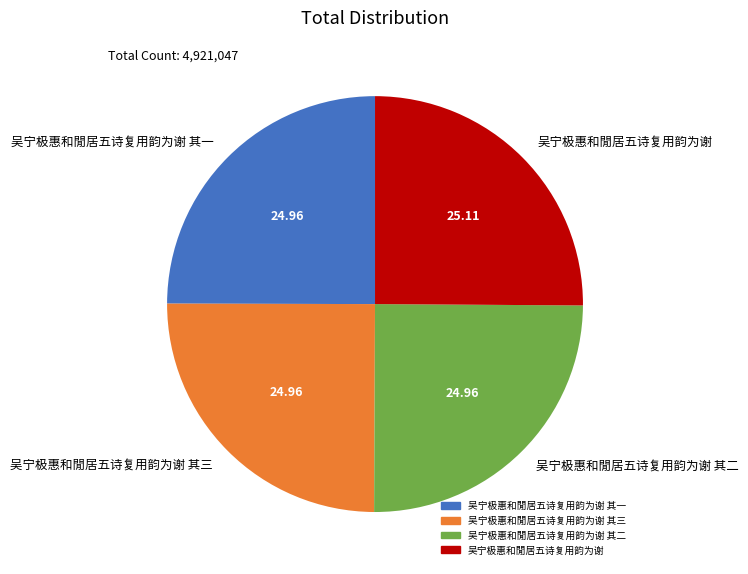

Approximately how many times larger is the value at 吴宁极惠和閒居五诗复用韵为谢 compared to 吴宁极惠和閒居五诗复用韵为谢 其三?

1.0